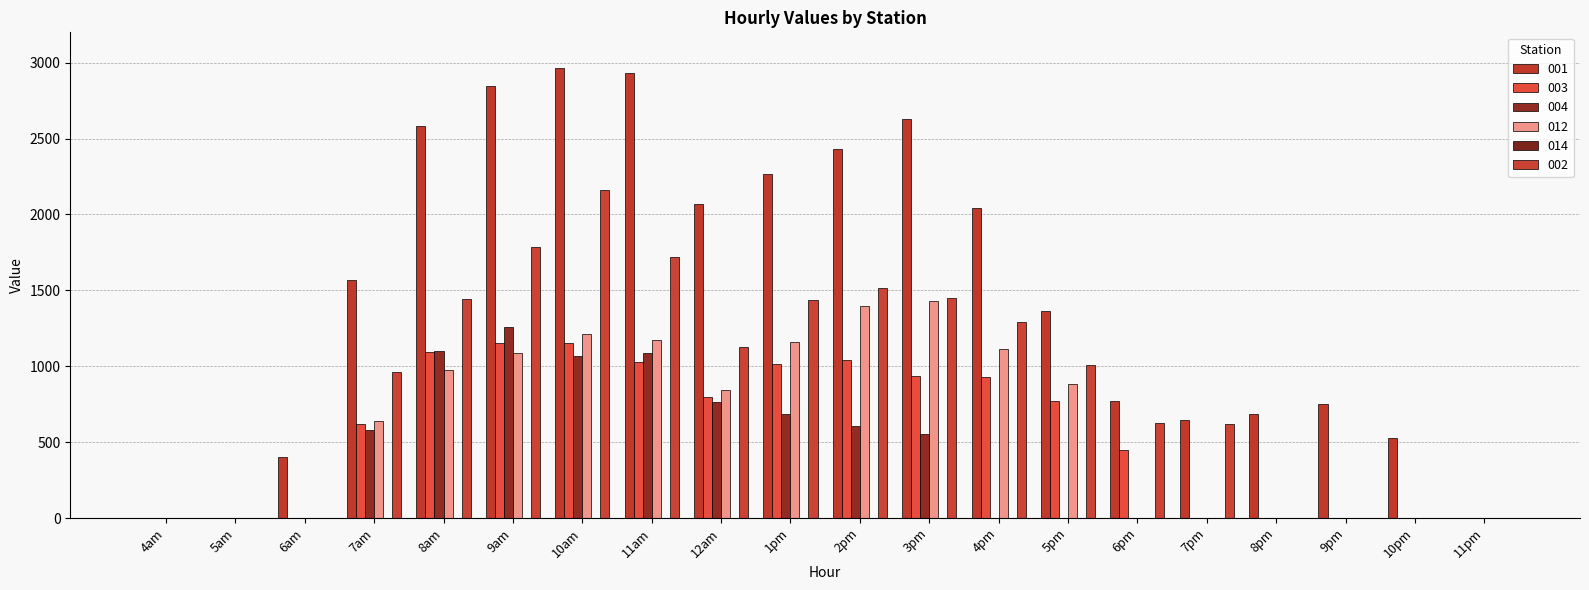

Reading right to left, what are all the values shown in this chart?

001: 0.0	525.9	749.6	685.4	647.8	772.2	1361.3	2044.0	2631.4	2433.3	2267.2	2070.9	2932.4	2967.3	2847.2	2581.9	1570.2	404.2	0.0	0.0
003: 0.0	0.0	0.0	0.0	0.0	445.2	768.8	928.8	933.1	1043.6	1016.9	800.1	1029.8	1154.2	1155.8	1093.2	620.0	0.0	0.0	0.0
004: 0.0	0.0	0.0	0.0	0.0	0.0	0.0	0.0	553.9	603.8	685.4	766.9	1090.5	1068.5	1255.6	1100.3	580.7	0.0	0.0	0.0
012: 0.0	0.0	0.0	0.0	0.0	0.0	885.3	1114.4	1430.2	1396.6	1162.1	840.4	1175.4	1213.2	1090.5	975.5	638.9	0.0	0.0	0.0
002: 0.0	0.0	0.0	0.0	621.9	626.6	1006.6	1288.9	1451.0	1515.1	1433.7	1124.9	1721.3	2161.7	1784.1	1441.8	962.0	0.0	0.0	0.0